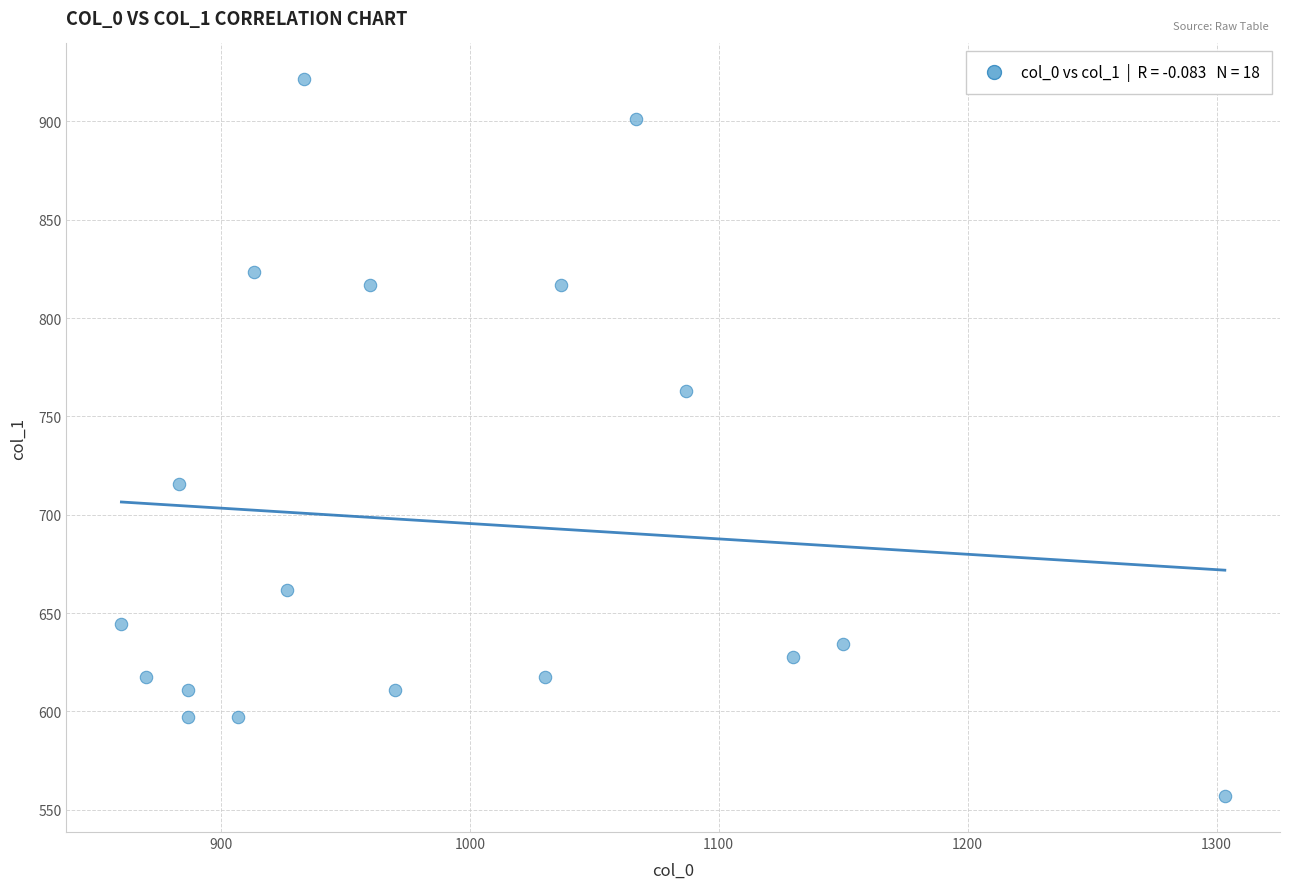

What is the range of Y values (max minus min)?

364.5